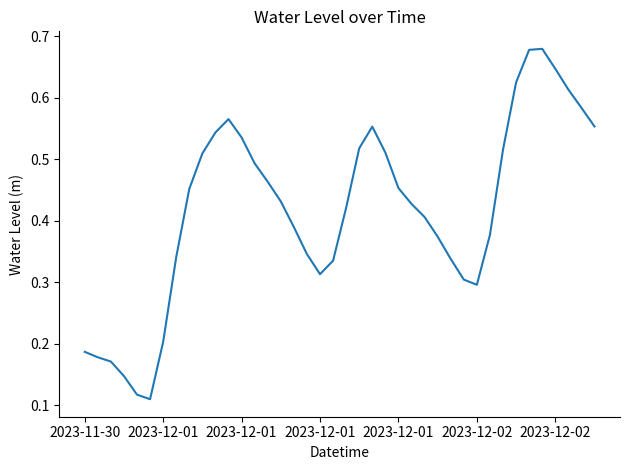

Does the chart have visible grid lines?

No